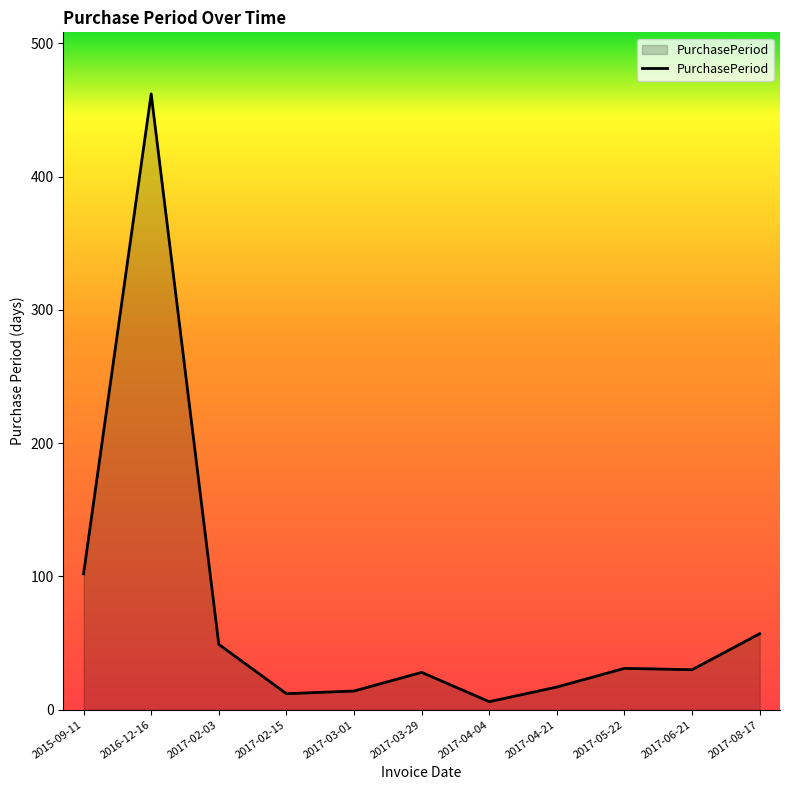

What is the difference between the values at 2016-12-16 and 2017-04-04?

456